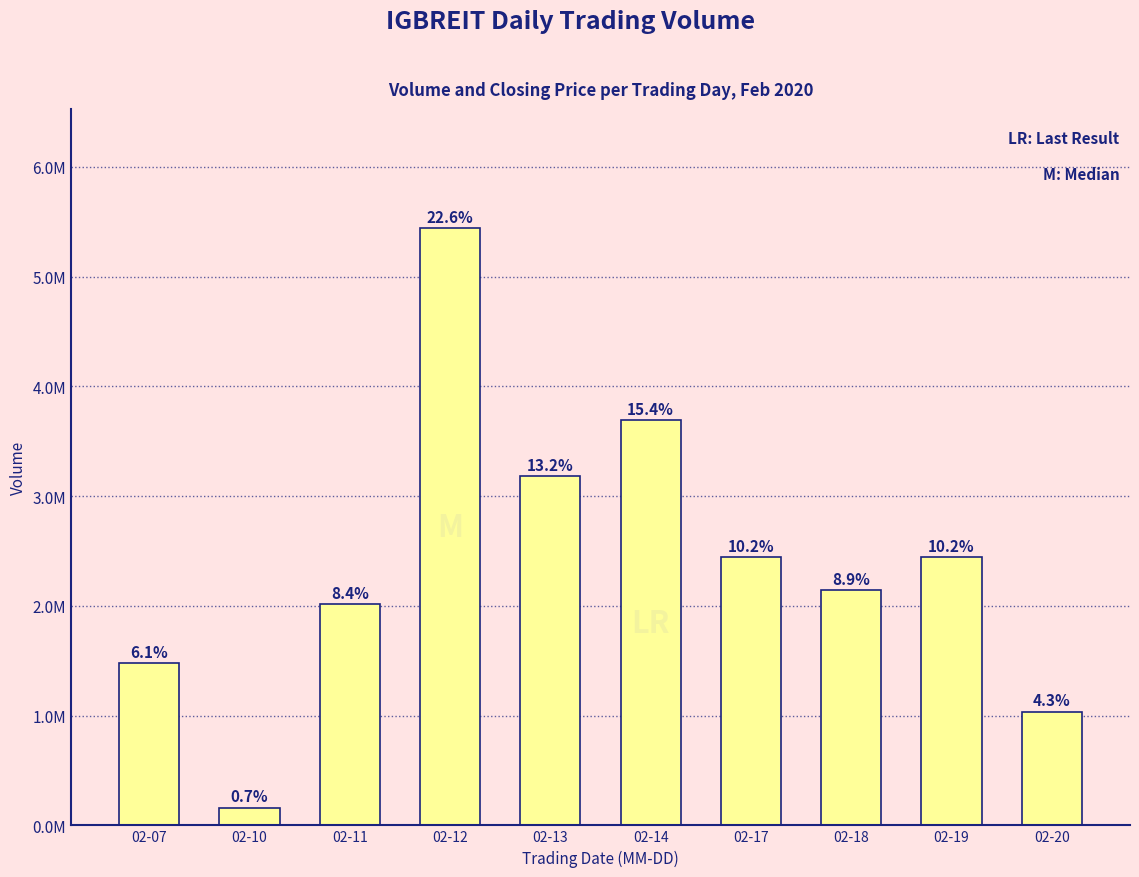

What is the smallest value displayed?

162600